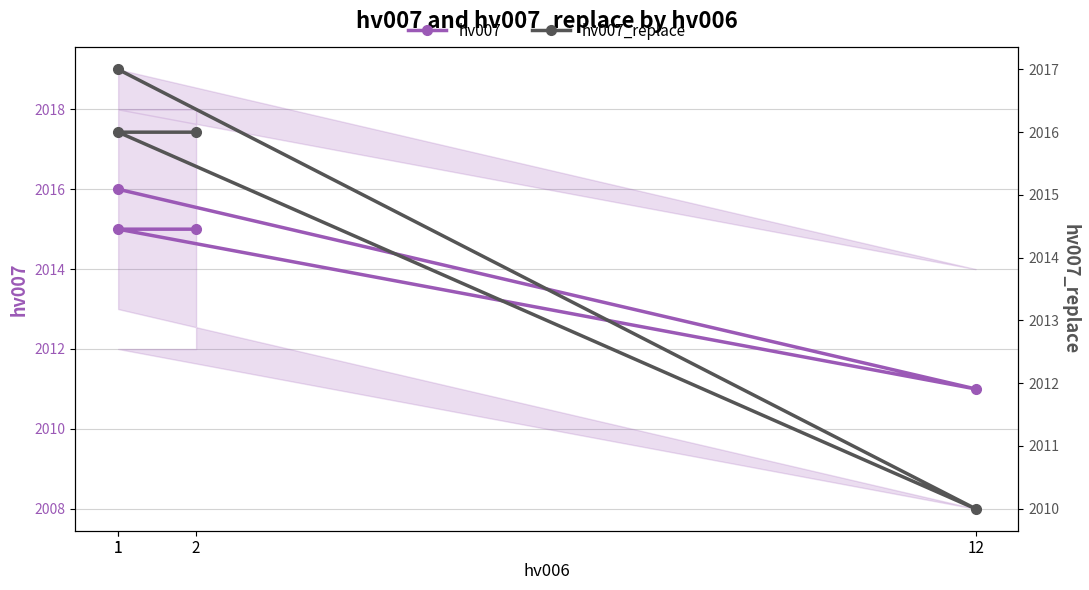

Between 1 and 12, which series saw the biggest shift?

hv007_replace